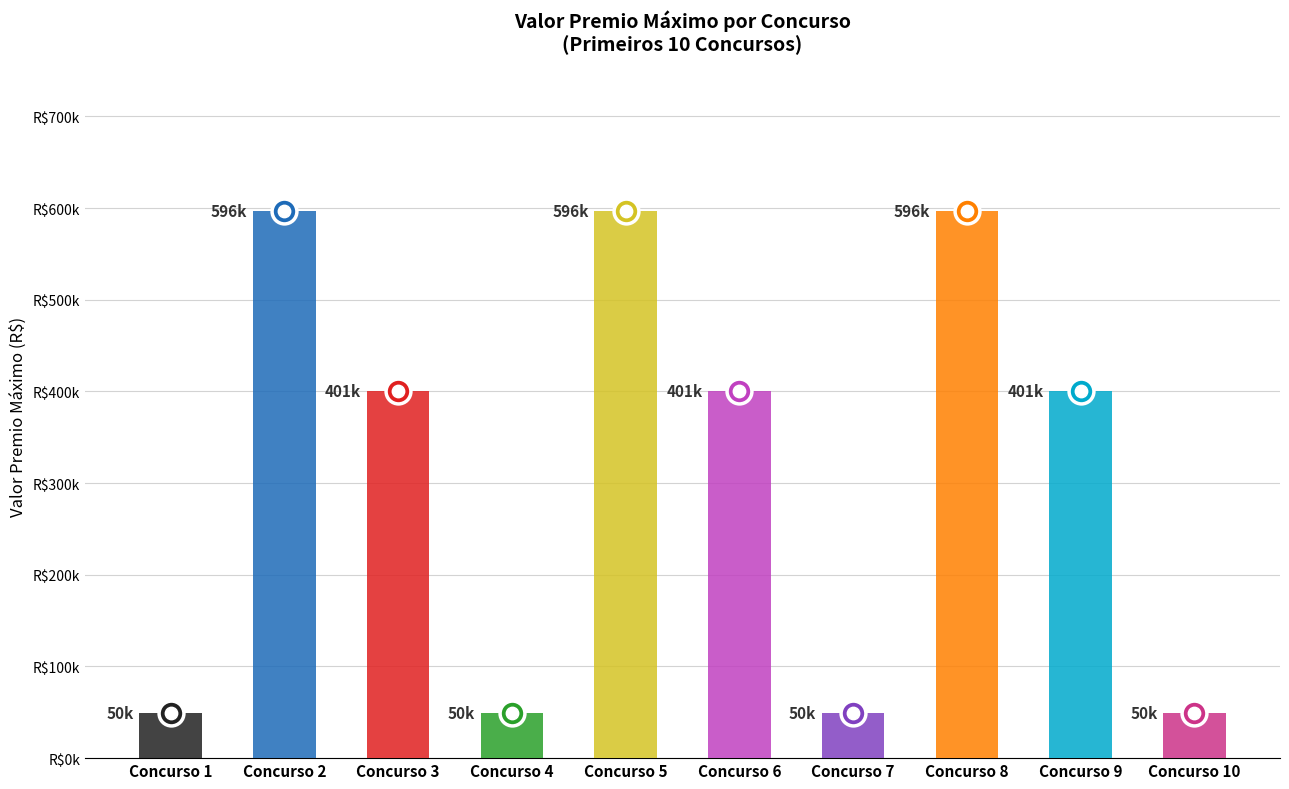

Between 7 and 2, which is larger?

2